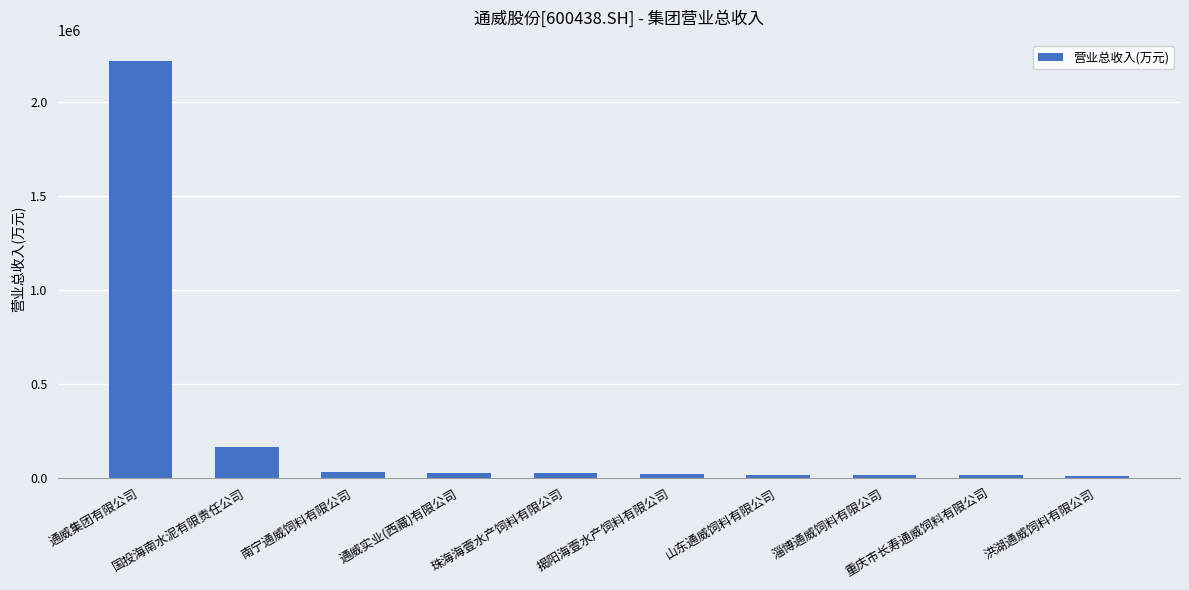

What is the label of the 6th bar from the right?

珠海海壹水产饲料有限公司